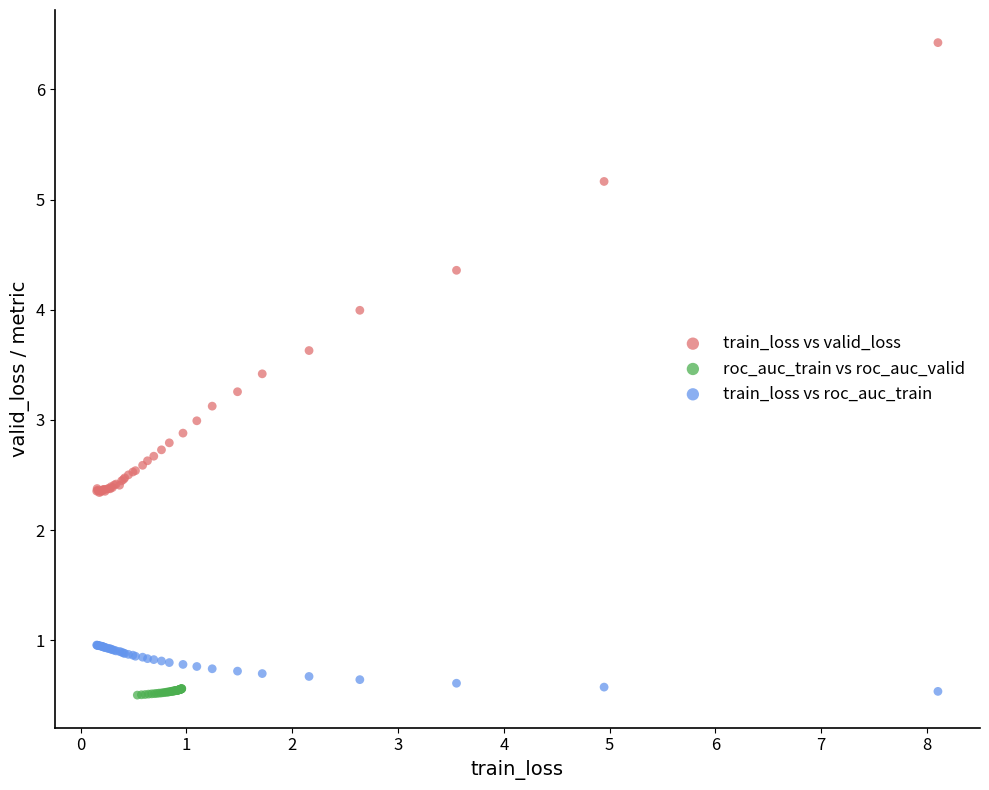

Which series reaches the maximum Y coordinate?

train_loss vs valid_loss